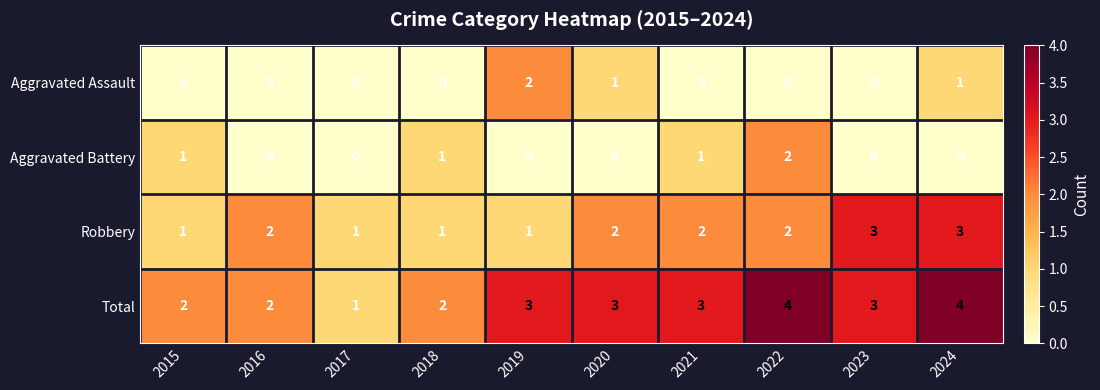

How many Total values are between 2 and 3?

7